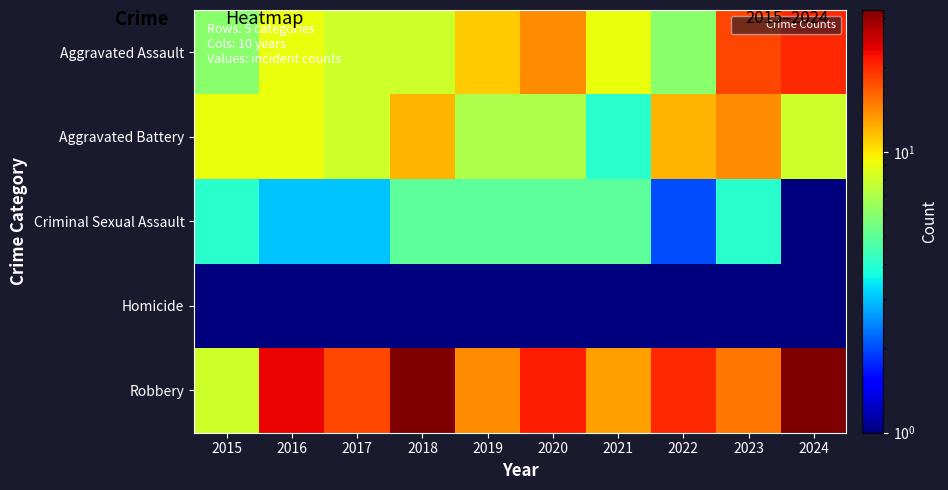

Reading left to right, list all the values displayed in this chart.

Aggravated Assault: 2015=6.0	2016=9.0	2017=8.0	2018=8.0	2019=11.0	2020=14.0	2021=9.0	2022=6.0	2023=18.0	2024=20.0
Aggravated Battery: 2015=9.0	2016=9.0	2017=8.0	2018=12.0	2019=7.0	2020=7.0	2021=4.0	2022=12.0	2023=14.0	2024=8.0
Criminal Sexual Assault: 2015=4.0	2016=3.0	2017=3.0	2018=5.0	2019=5.0	2020=5.0	2021=5.0	2022=2.0	2023=4.0	2024=1.0
Homicide: 2015=0.5	2016=1.0	2017=1.0	2018=0.5	2019=1.0	2020=0.5	2021=0.5	2022=0.5	2023=1.0	2024=1.0
Robbery: 2015=8.0	2016=23.0	2017=18.0	2018=32.0	2019=14.0	2020=21.0	2021=13.0	2022=20.0	2023=15.0	2024=32.0